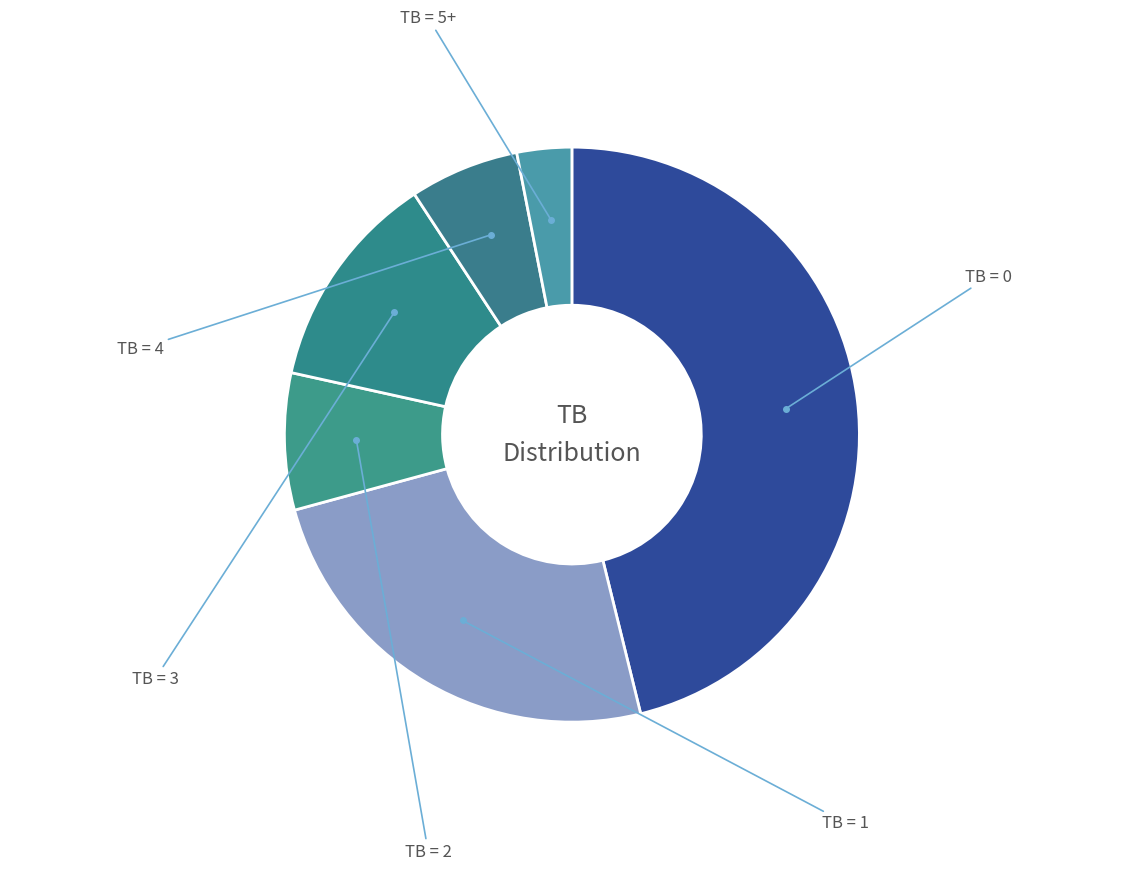

Rank the categories by value from highest to lowest.

TB=0, TB=1, TB=3, TB=2, TB=4, TB=5+